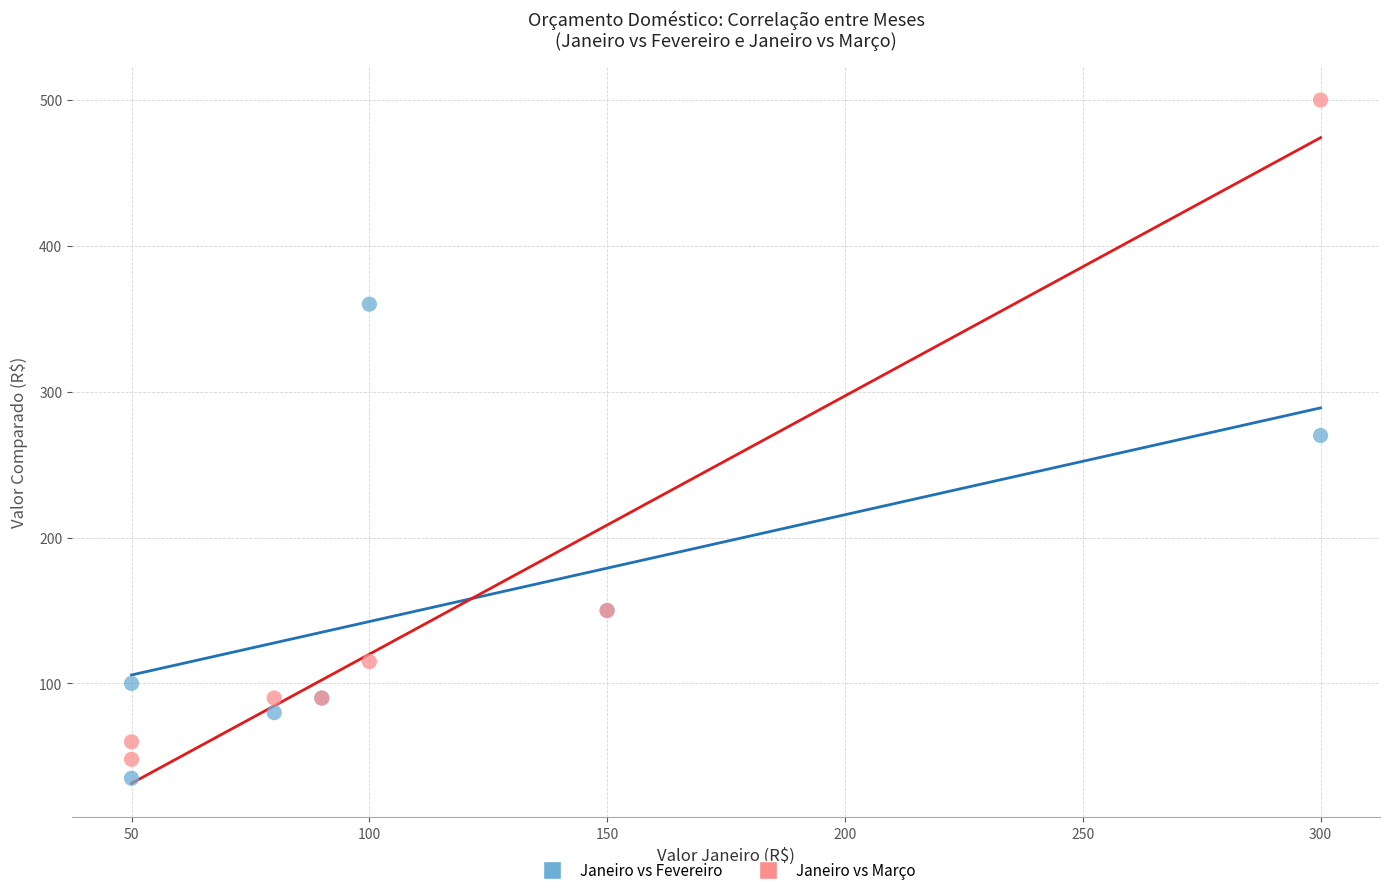

Which series reaches the maximum Y coordinate?

Janeiro vs Março